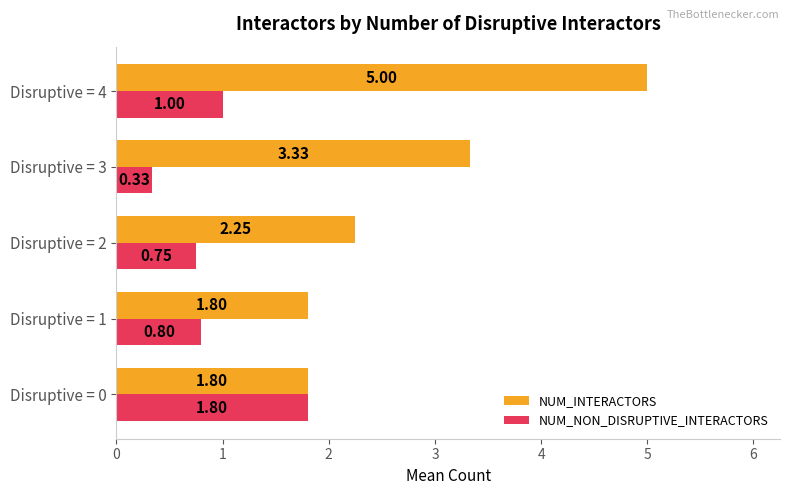

Which series changed the most between Disruptive = 1 and Disruptive = 4?

NUM_INTERACTORS